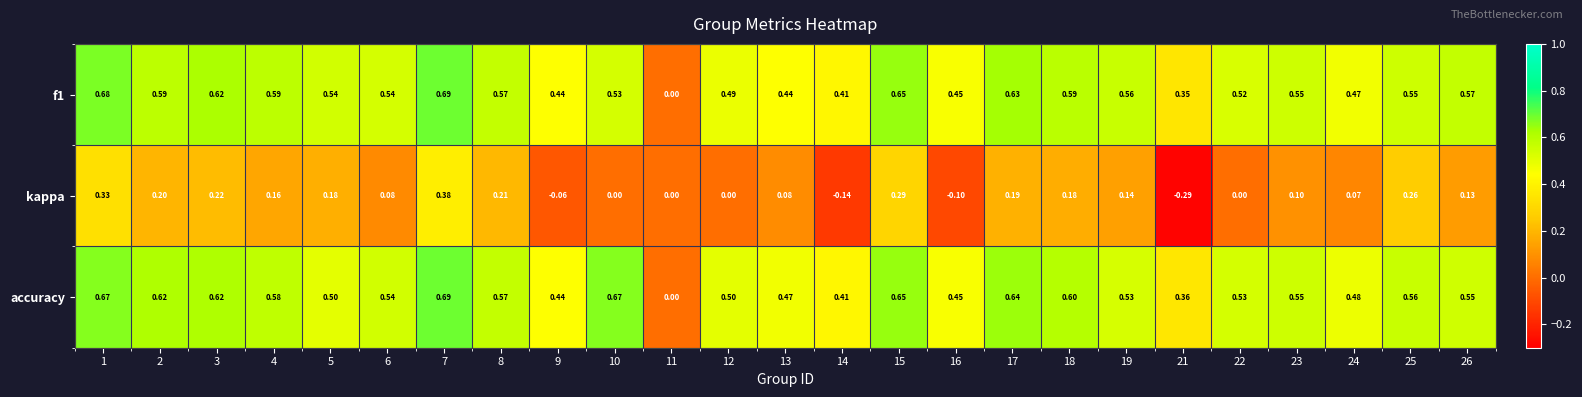

Which series changed the most between 13 and 21?

kappa